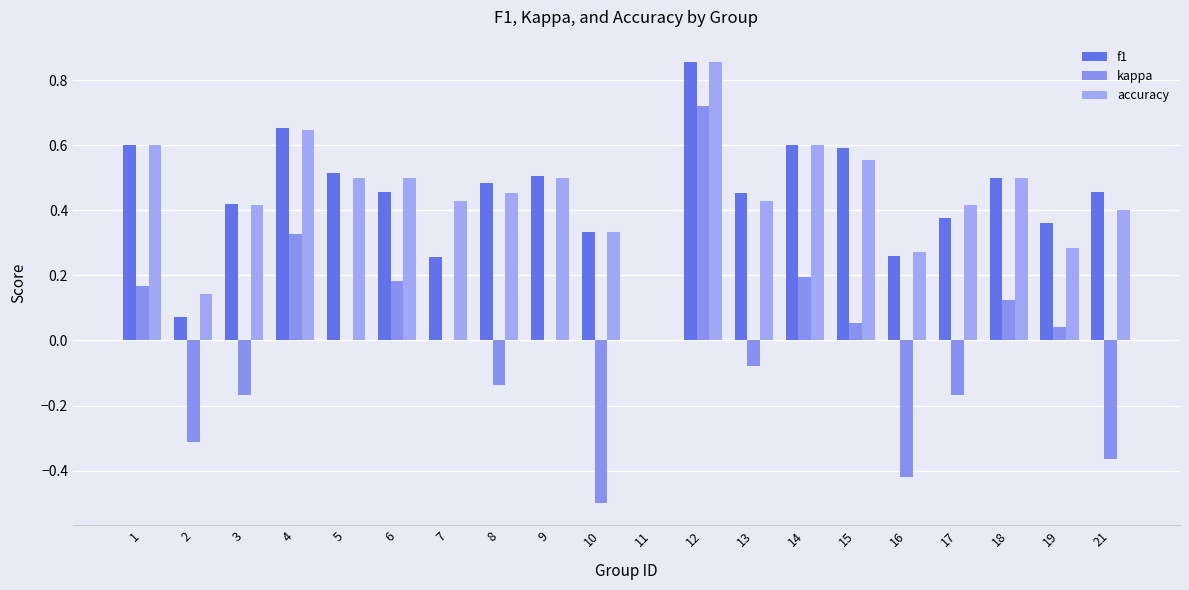

Which series has the widest spread of values?

kappa